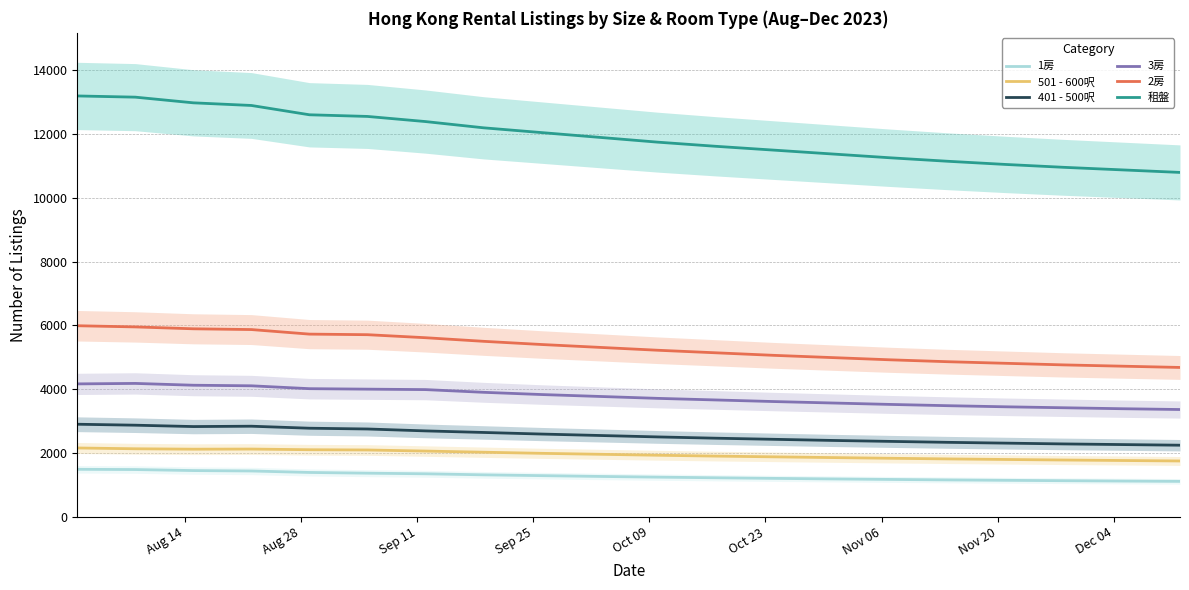

True or false: 3房 and 401 - 500呎 cross at least once.

False